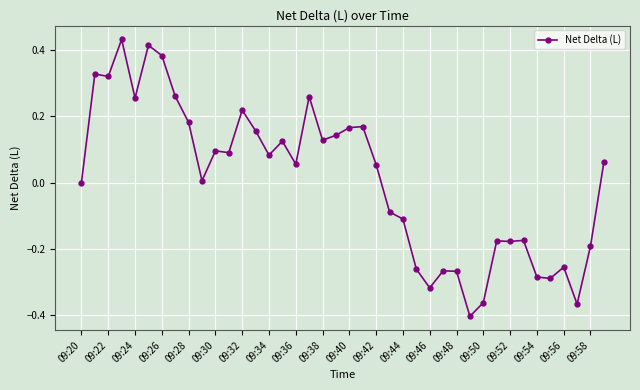

What is the difference between the maximum and second lowest values?

0.8